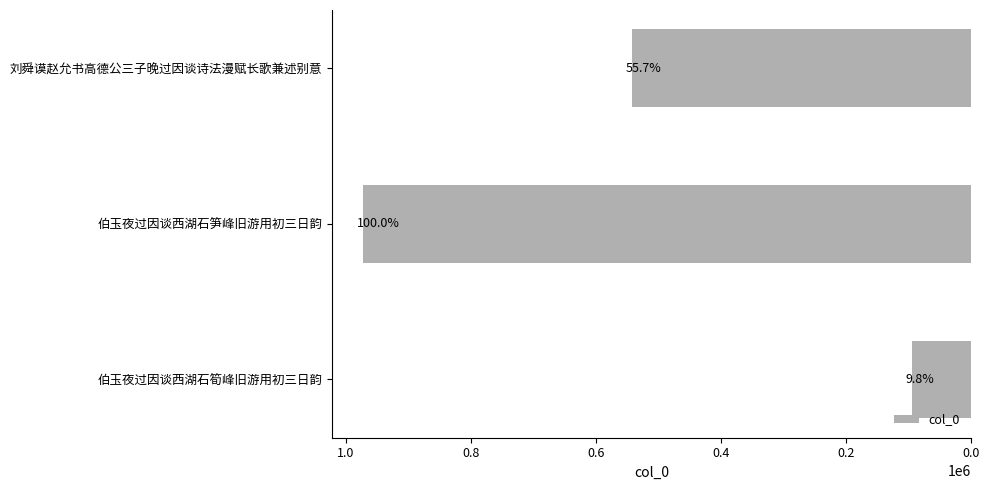

Are the bars horizontal?

Yes